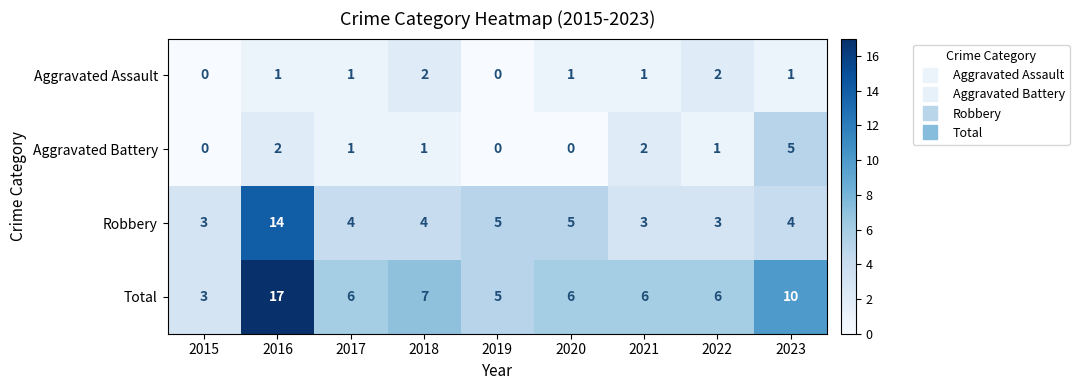

Which series has the widest spread of values?

Total